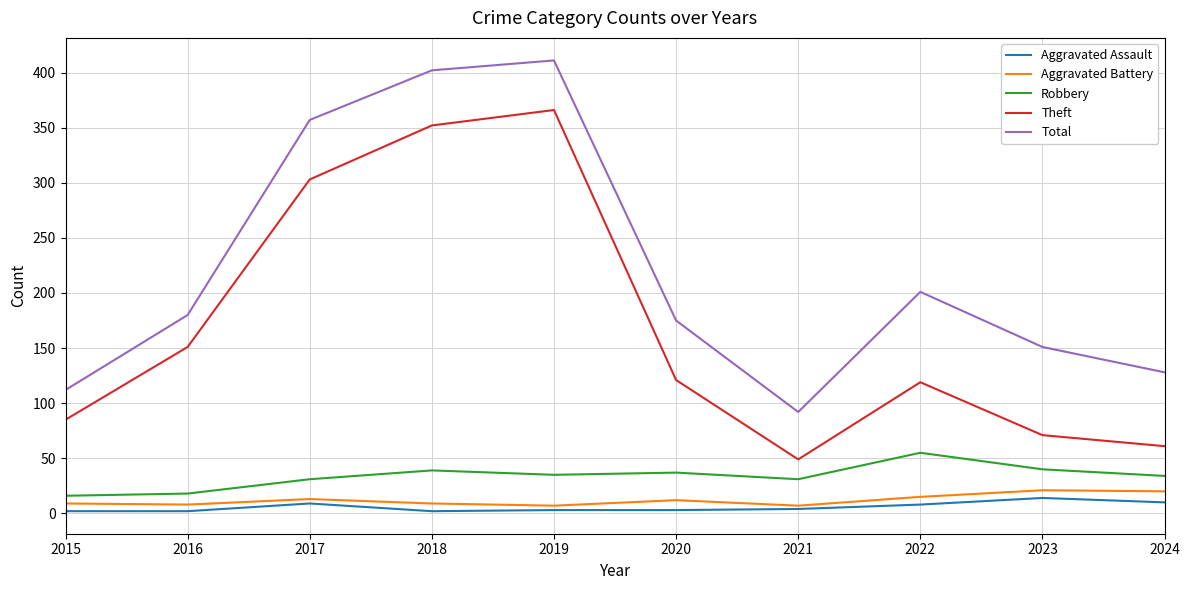

What is the difference between the second highest and minimum values in the Theft series?

303